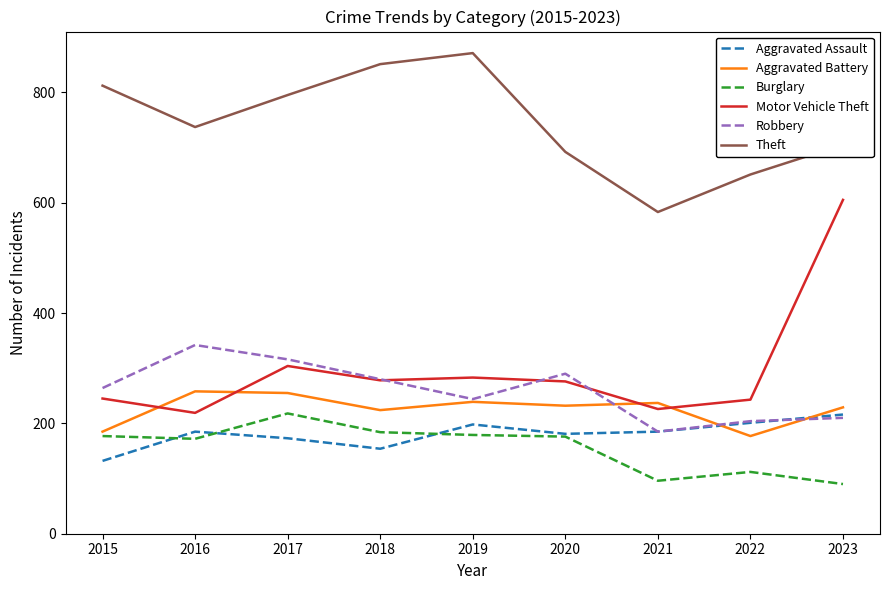

Is it true that Robbery equals 63 at 2023?

False